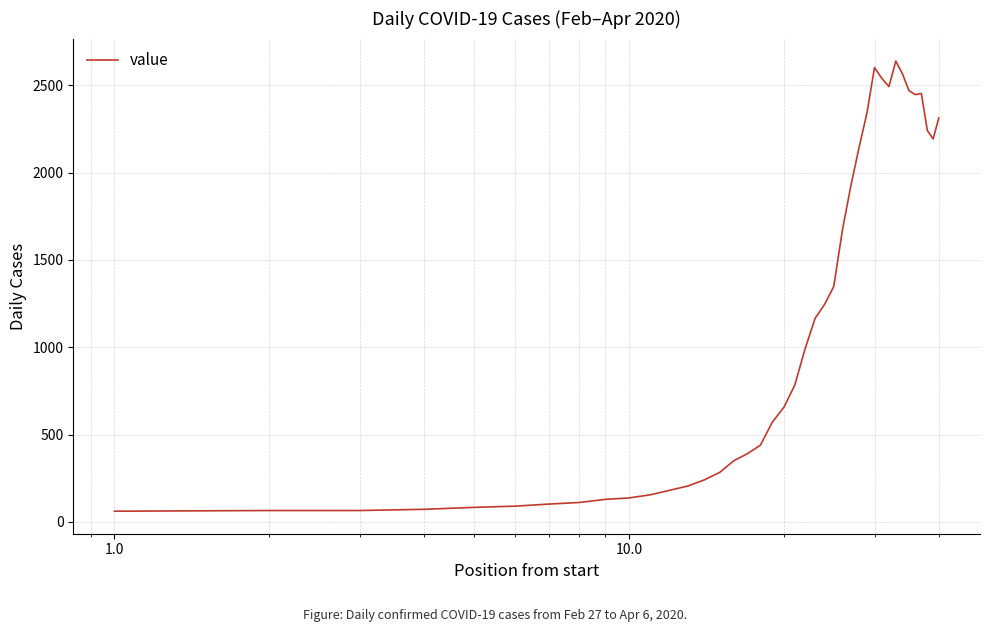

What is the difference between the maximum and minimum values?

2578